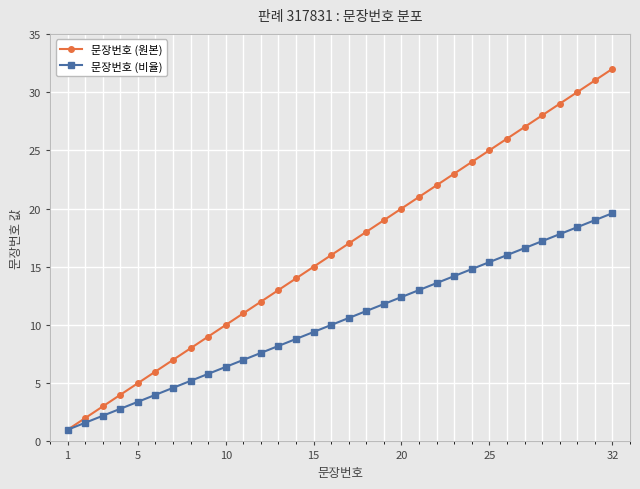

Reading left to right, transcribe all the data shown in this chart.

문장번호 (원본): 1.0	2.0	3.0	4.0	5.0	6.0	7.0	8.0	9.0	10.0	11.0	12.0	13.0	14.0	15.0	16.0	17.0	18.0	19.0	20.0	21.0	22.0	23.0	24.0	25.0	26.0	27.0	28.0	29.0	30.0	31.0	32.0
문장번호 (비율): 1.0	1.6	2.2	2.8	3.4	4.0	4.6	5.2	5.8	6.4	7.0	7.6	8.2	8.8	9.4	10.0	10.6	11.2	11.8	12.4	13.0	13.6	14.2	14.8	15.4	16.0	16.6	17.2	17.8	18.4	19.0	19.6